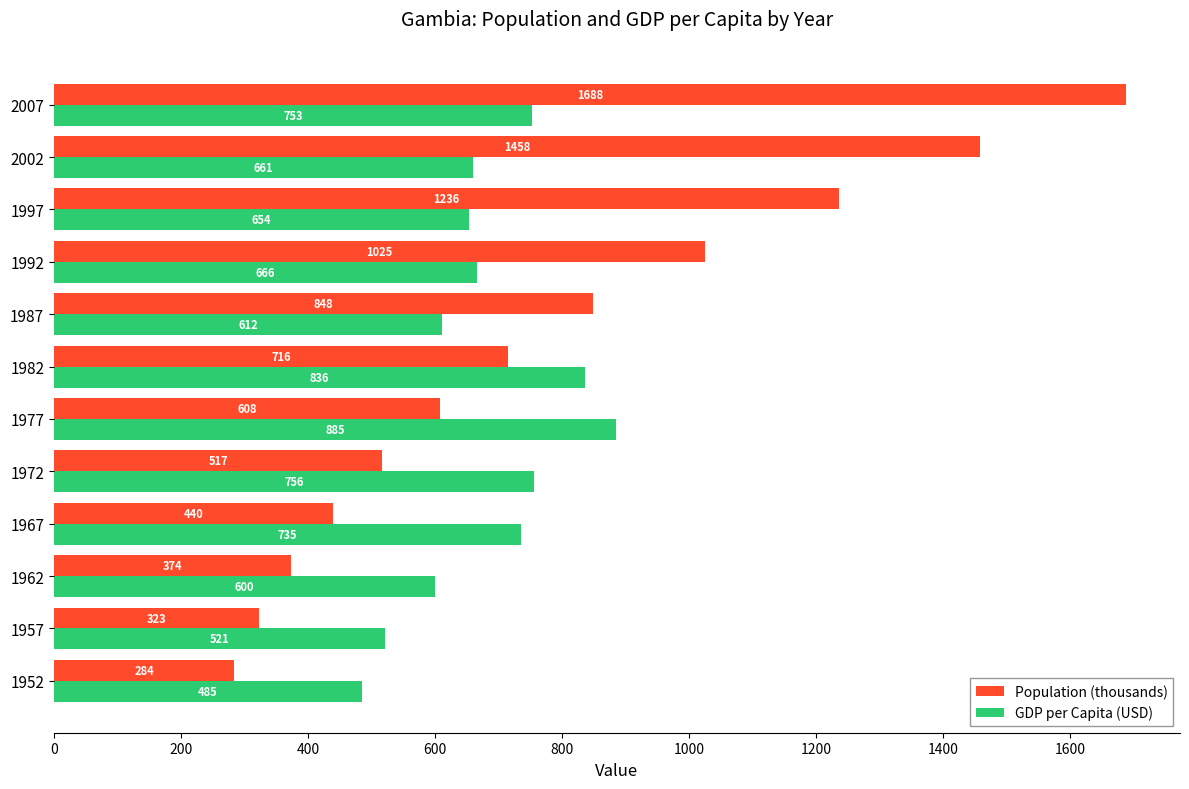

At which label is Population (thousands) closest to 986?

1992